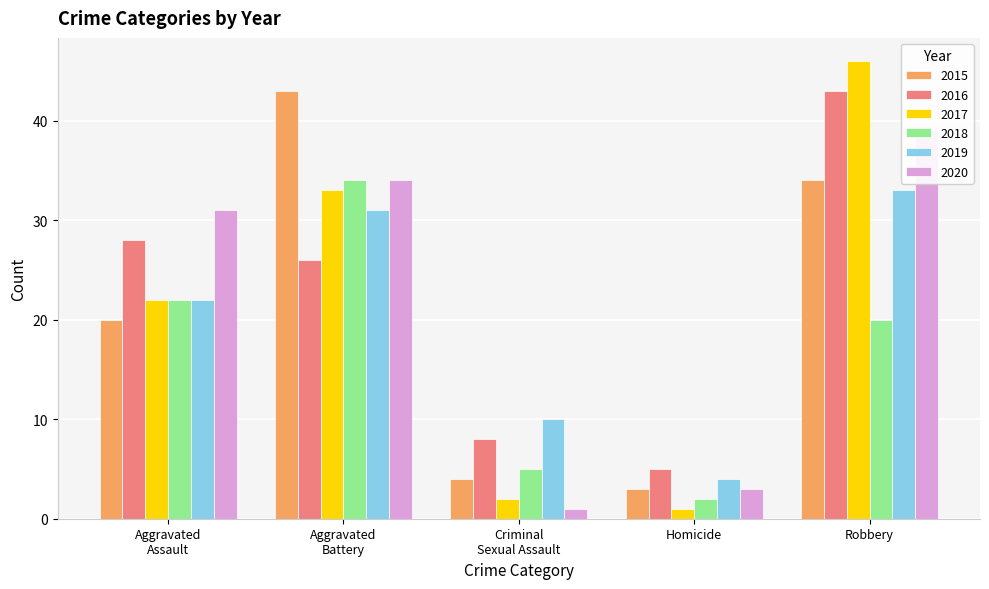

Reading left to right, transcribe all the data shown in this chart.

2015: 20	43	4	3	34
2016: 28	26	8	5	43
2017: 22	33	2	1	46
2018: 22	34	5	2	20
2019: 22	31	10	4	33
2020: 31	34	1	3	39